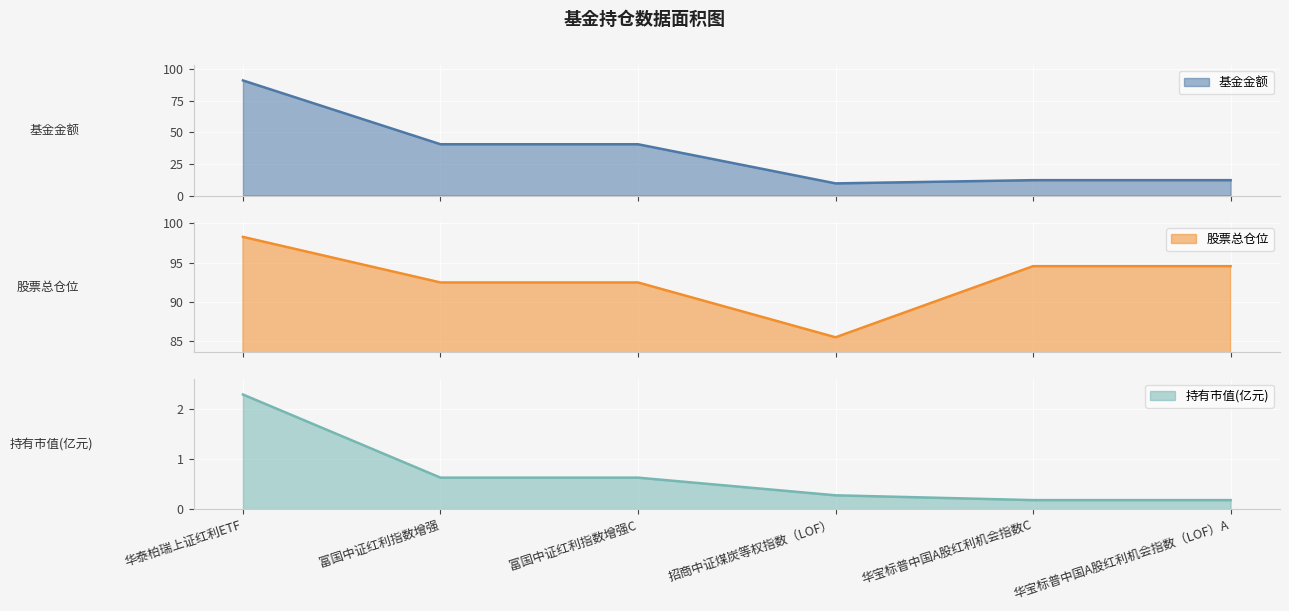

True or false: 基金金额 and 持有市值(亿元) intersect in this chart.

False